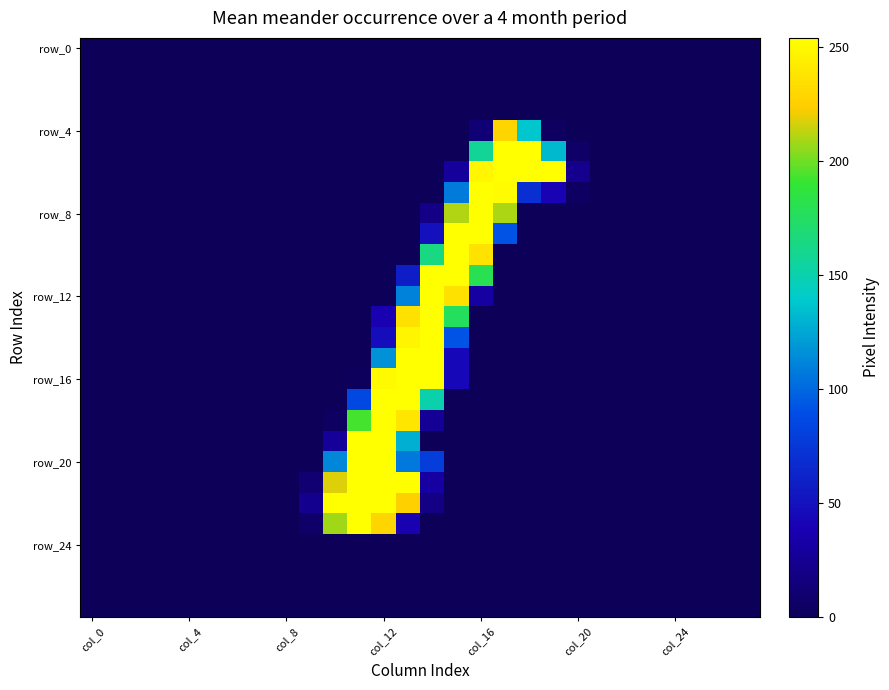

Which label corresponds to the smallest value in the chart?

col_0